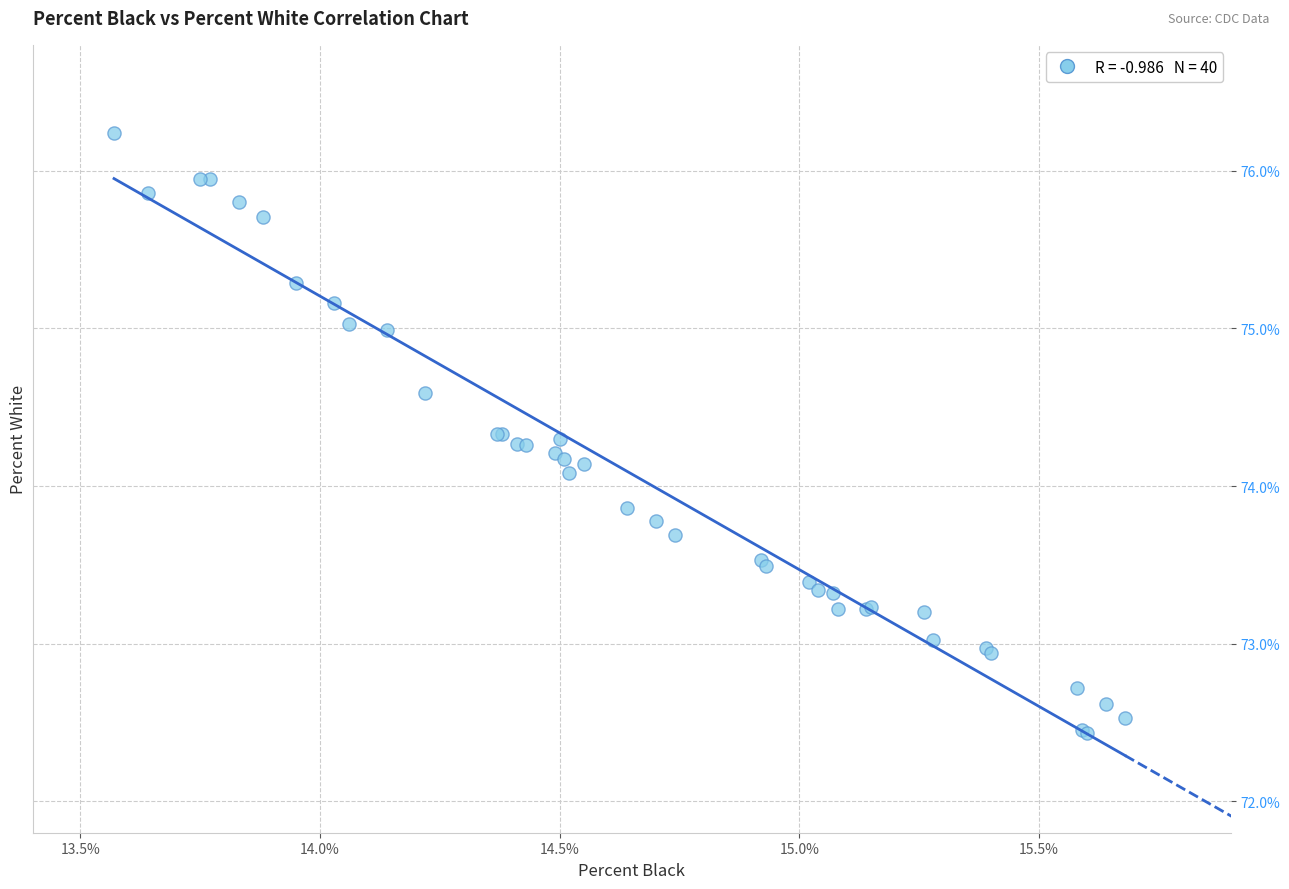

What Y value in the scatter plot is closest to 74?

74.1